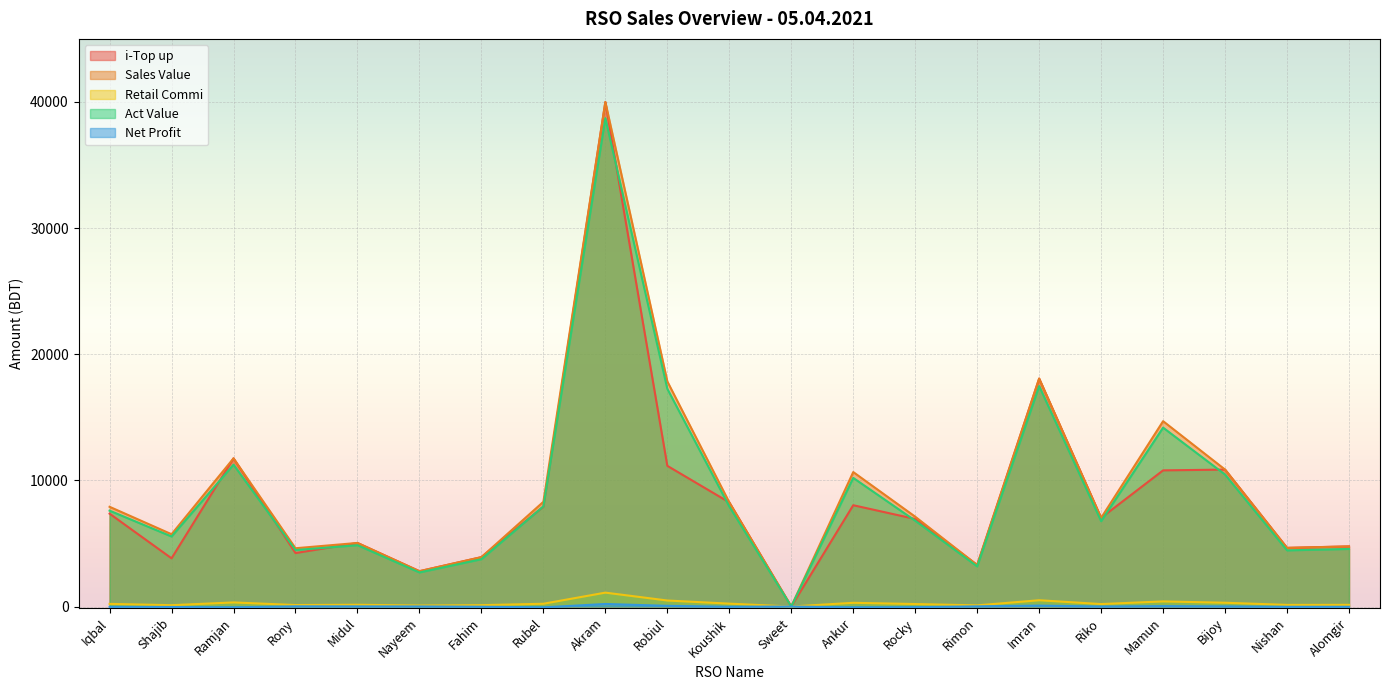

How many intersections are there between i-Top up and Act Value?

10